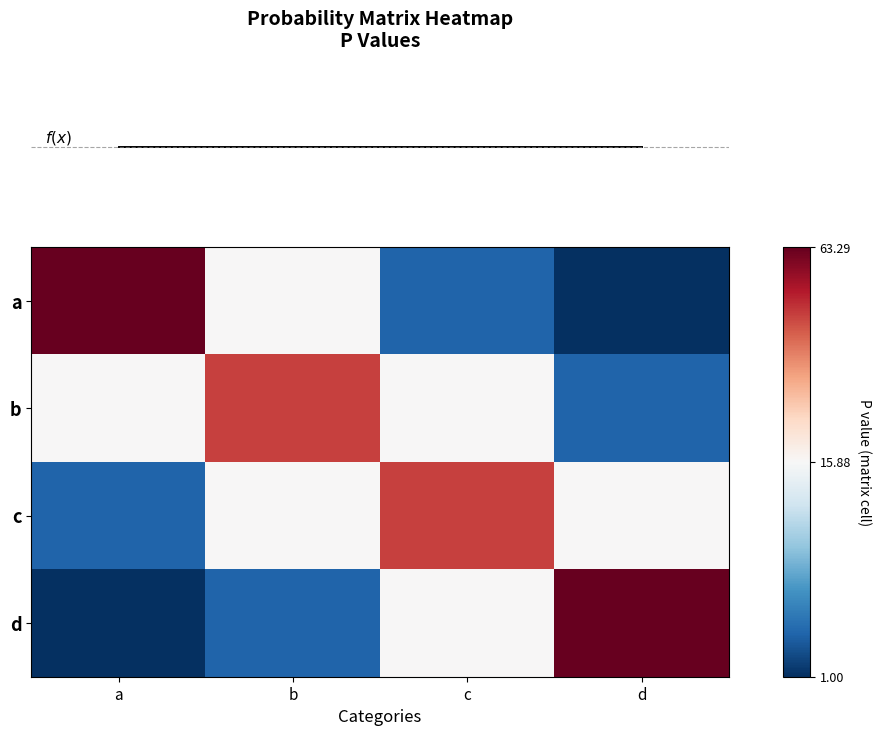

Is it true that d equals 0.6 at a?

False